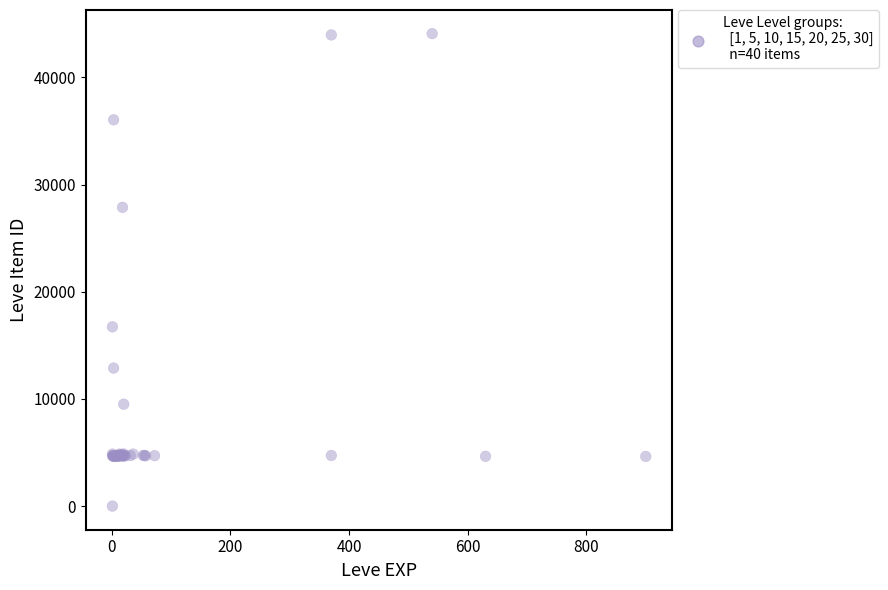

What Y value in the scatter plot is closest to 22050?

16734